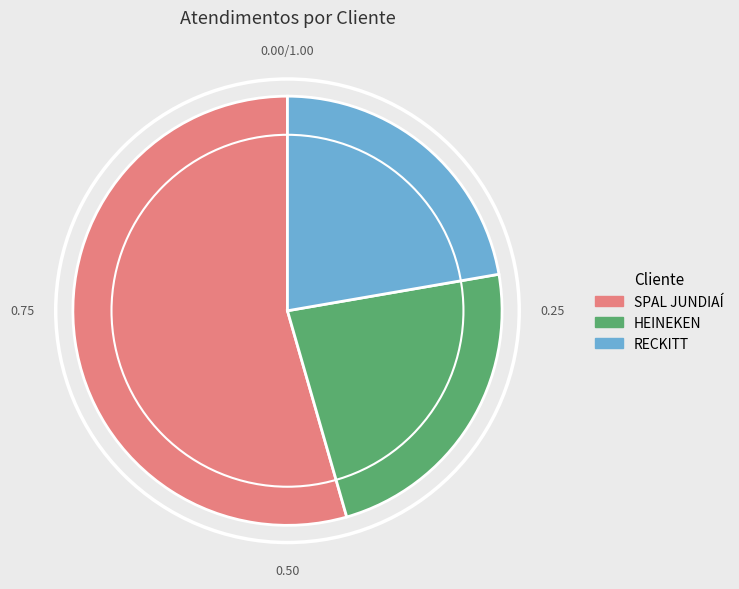

Combined, do SPAL JUNDIAÍ and HEINEKEN account for over 50%?

Yes